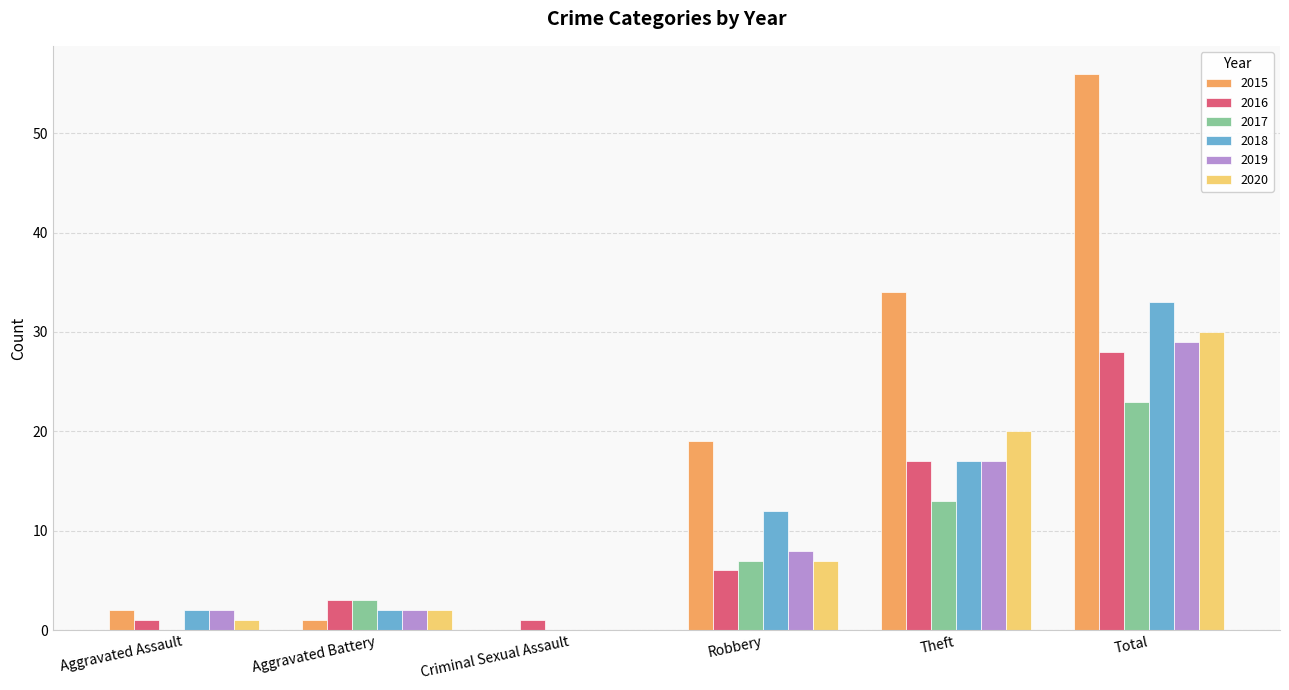

What is the sum of all 2019 values?

58